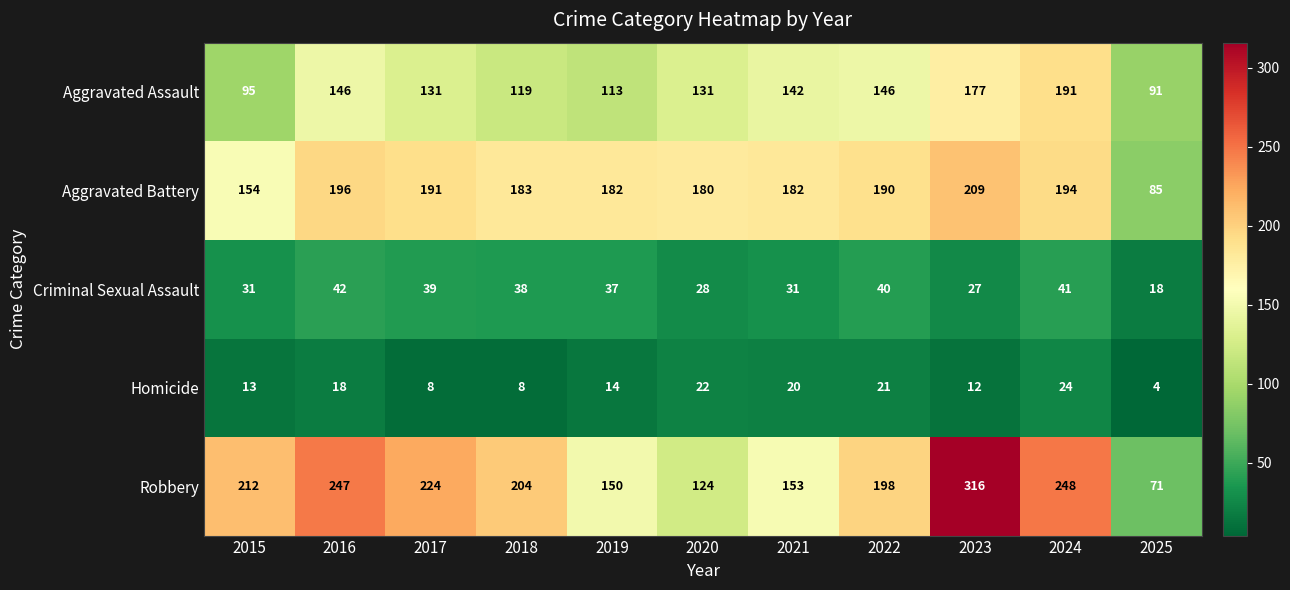

Rank the series by their maximum value, from highest to lowest.

Robbery, Aggravated Battery, Aggravated Assault, Criminal Sexual Assault, Homicide